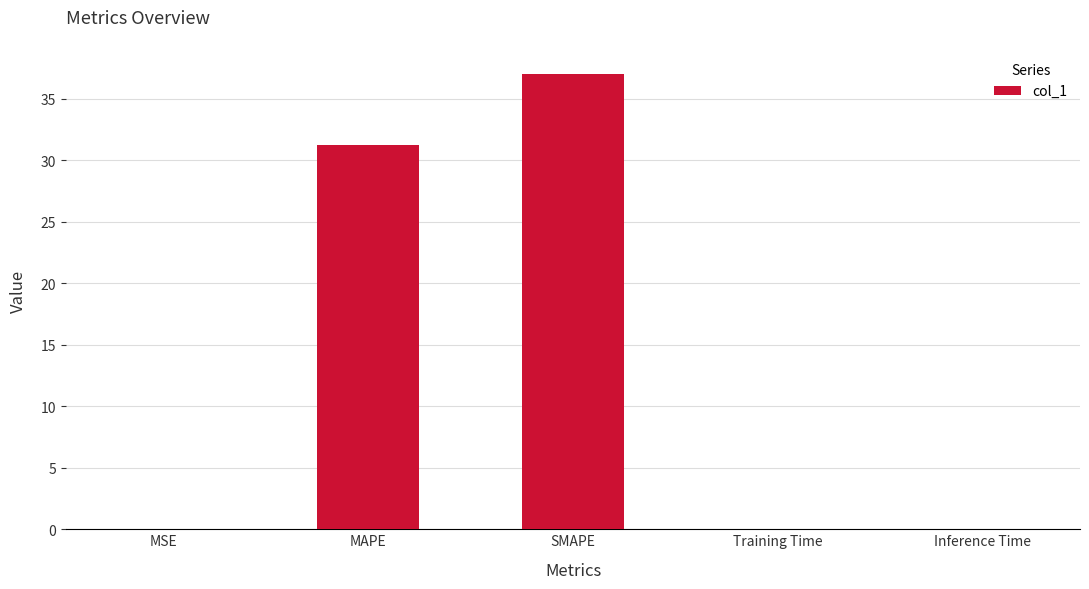

The chart shows a value of 0.0 at Inference Time. True or false?

True